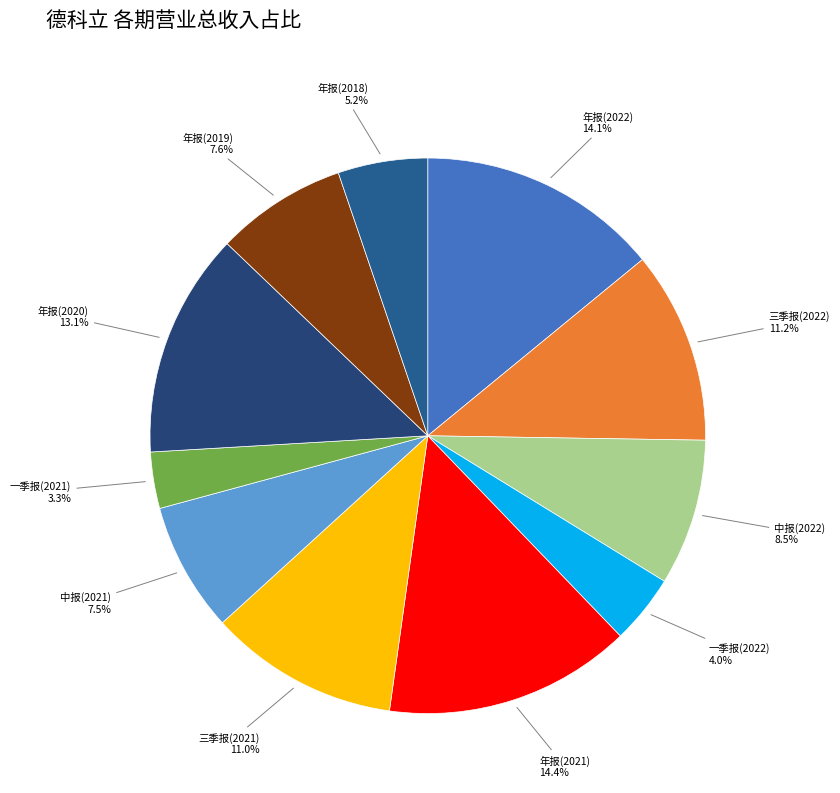

What is the ratio of the value at 中报(2022) to the value at 三季报(2022)?

0.8